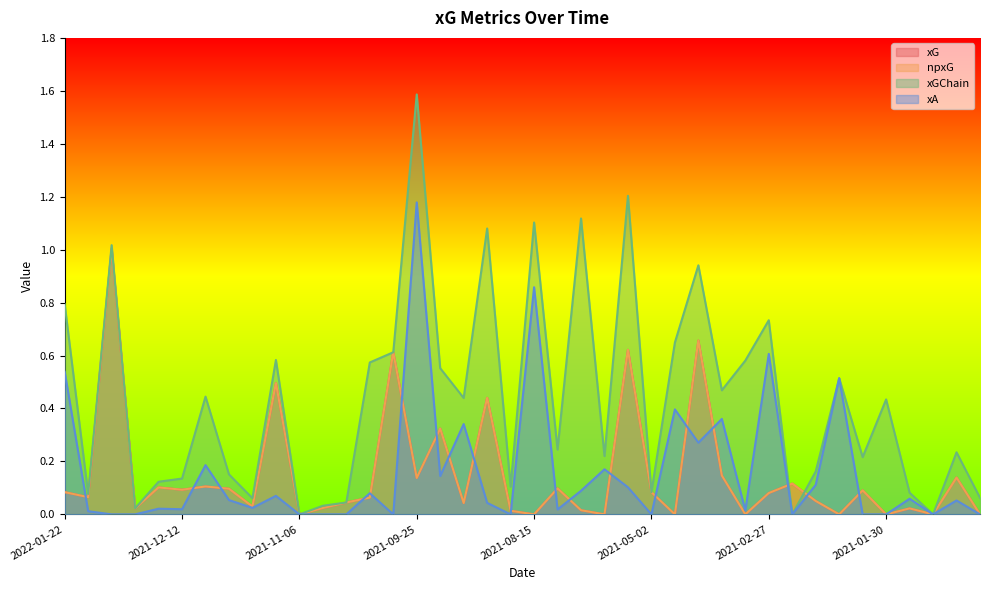

True or false: xGChain and xA intersect in this chart.

False